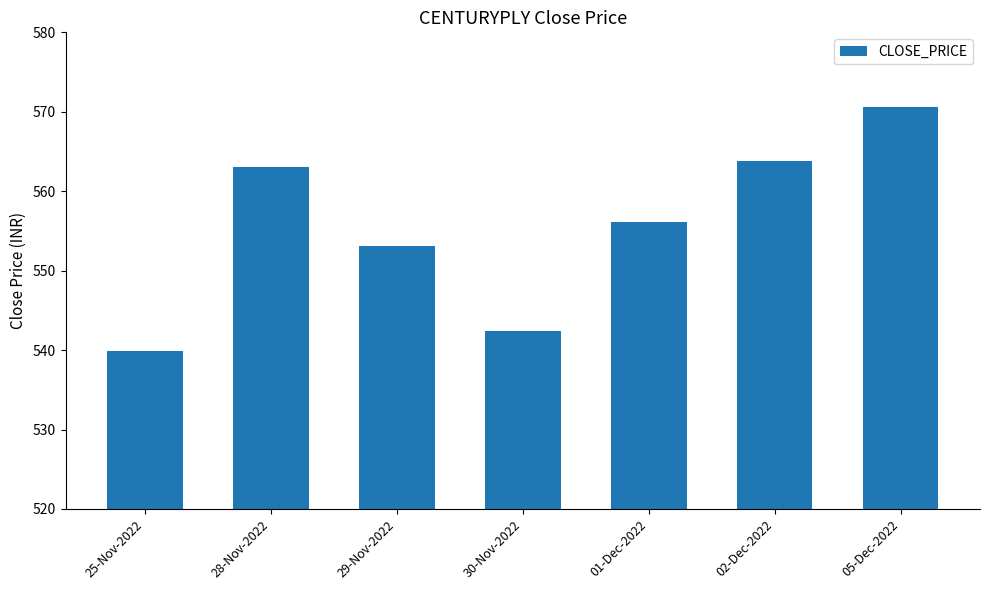

Is it true that the value at 02-Dec-2022 is 278.7?

False